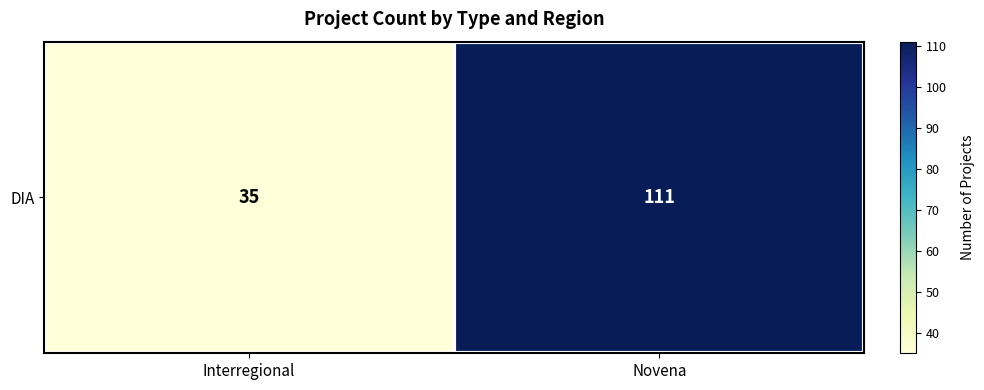

Reading left to right, transcribe all the data shown in this chart.

Interregional=35	Novena=111